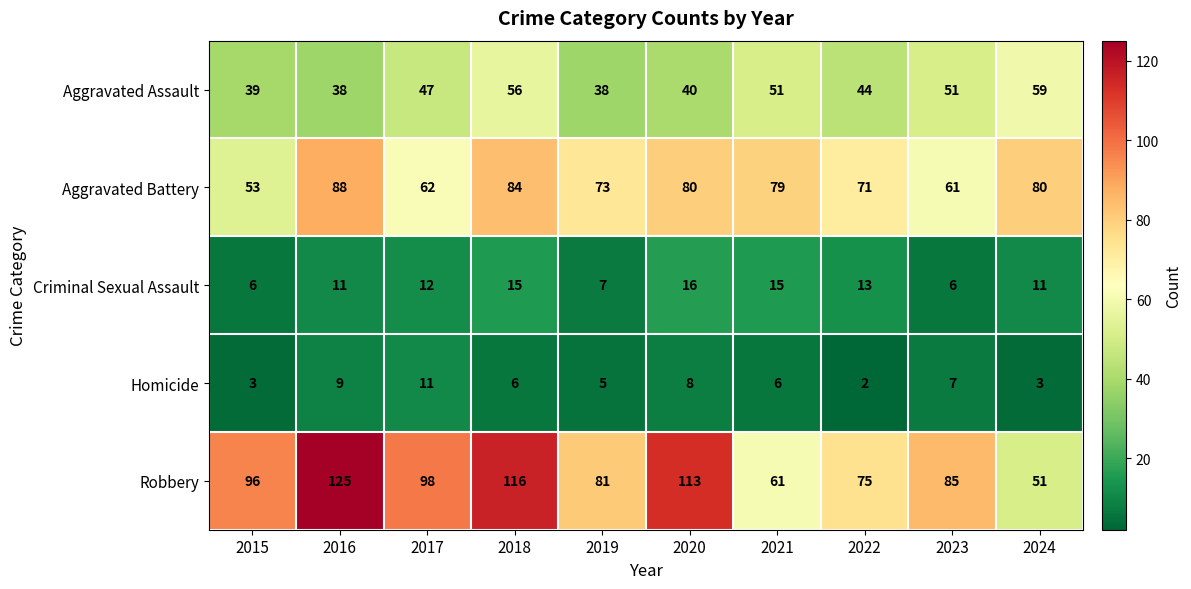

Which series has the largest range (max minus min)?

Robbery